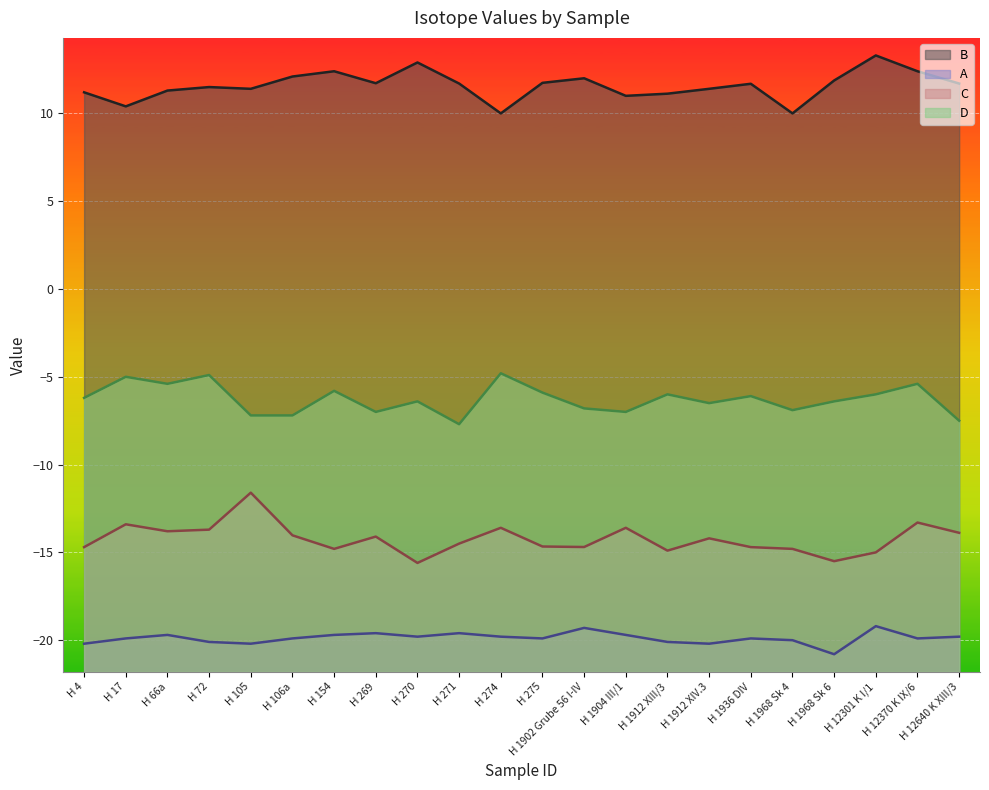

Which category has the lowest value across all series?

H 1968 Sk 6